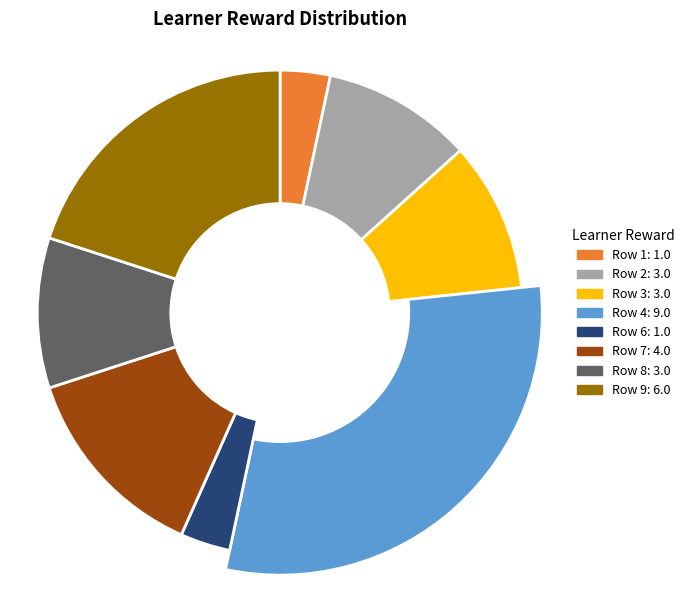

Do Row 4 and Row 8 together represent more than half of the pie?

No